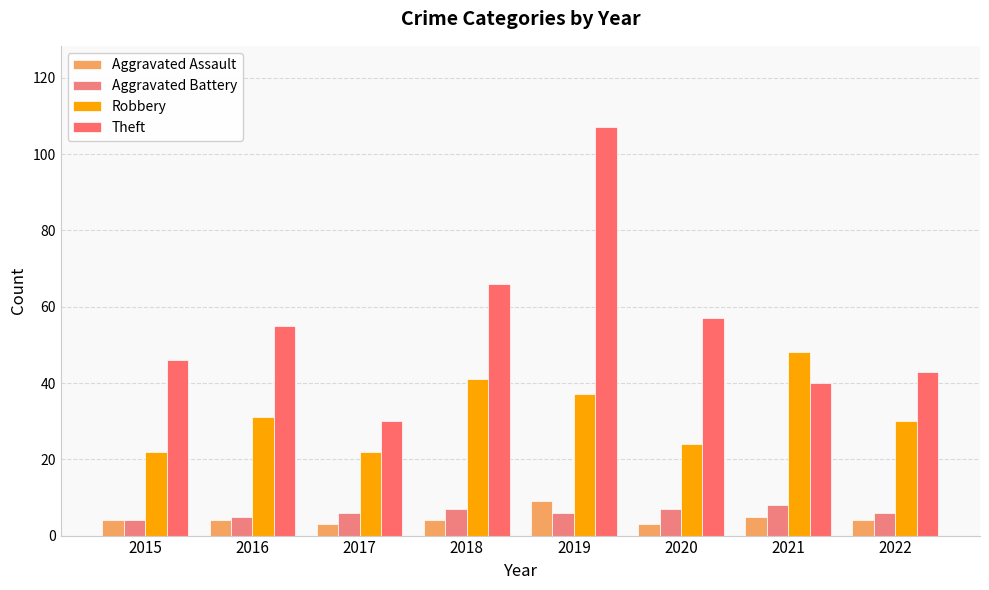

How many series are shown in this chart?

4